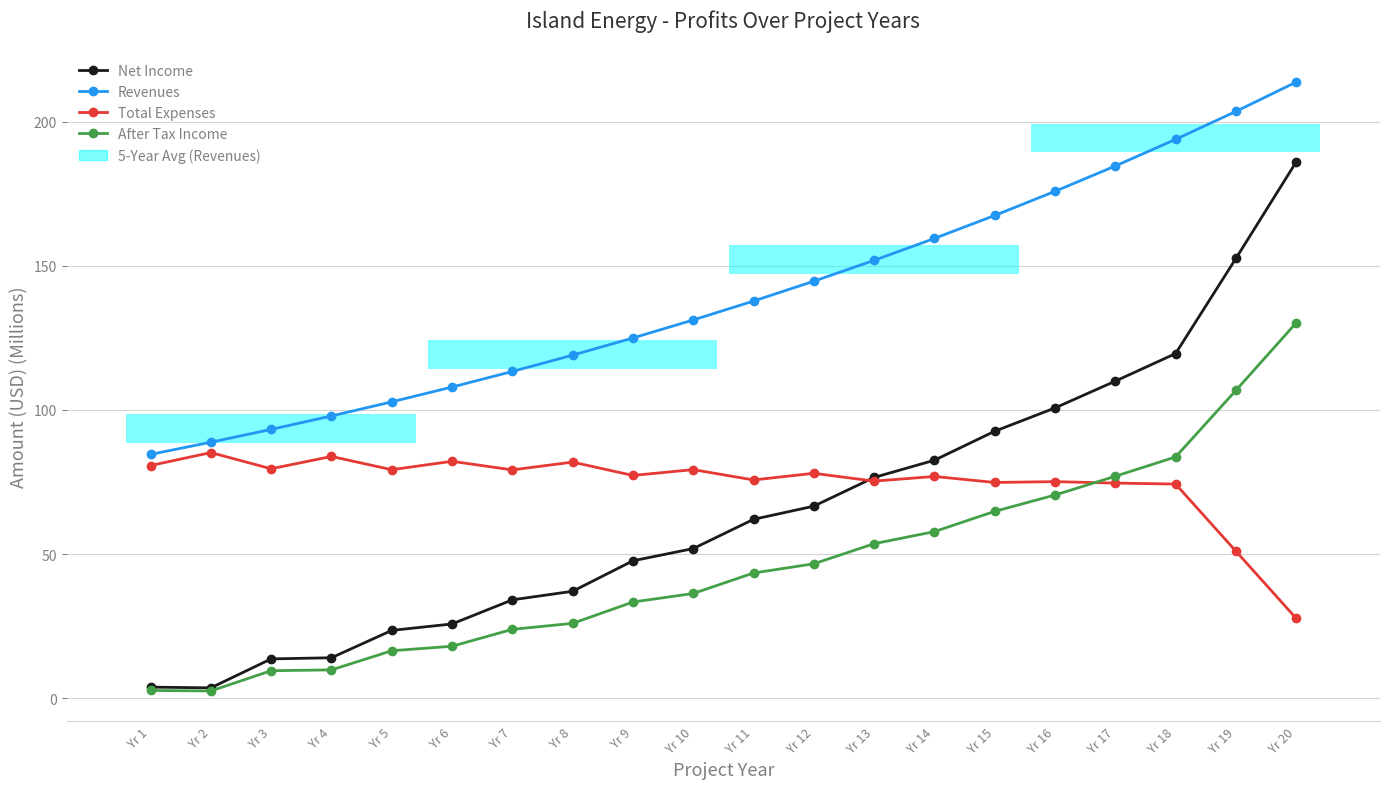

Reading left to right, what are all the values shown in this chart?

Net Income: 3.9	3.6	13.6	14.0	23.5	25.8	34.1	37.1	47.7	51.9	62.0	66.6	76.6	82.5	92.6	100.7	110.0	119.5	152.5	186.0
Revenues: 84.6	88.8	93.2	97.9	102.8	107.9	113.3	119.0	124.9	131.2	137.8	144.6	151.9	159.5	167.4	175.8	184.6	193.8	203.5	213.7
Total Expenses: 80.7	85.2	79.6	83.9	79.3	82.2	79.2	81.9	77.3	79.3	75.7	78.0	75.3	76.9	74.8	75.1	74.6	74.3	51.0	27.7
After Tax Income: 2.7	2.5	9.6	9.8	16.5	18.0	23.9	26.0	33.4	36.3	43.4	46.6	53.6	57.8	64.8	70.5	77.0	83.7	106.8	130.2